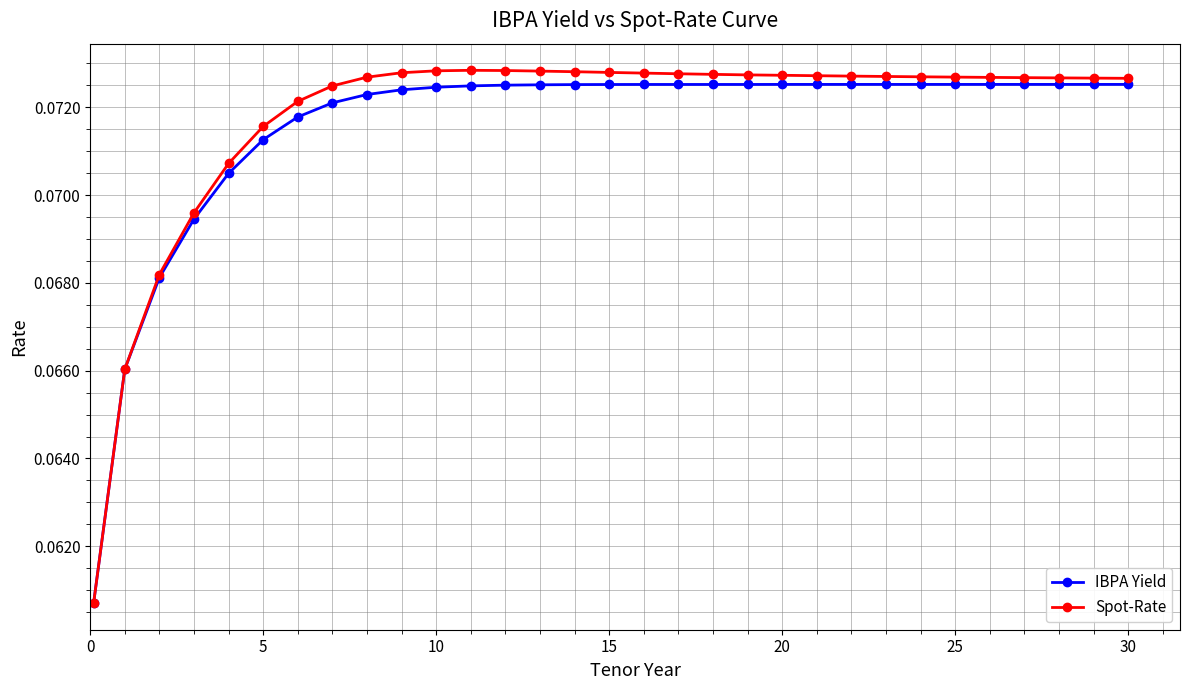

True or false: Spot-Rate has more than 0 points higher than both neighbors.

True